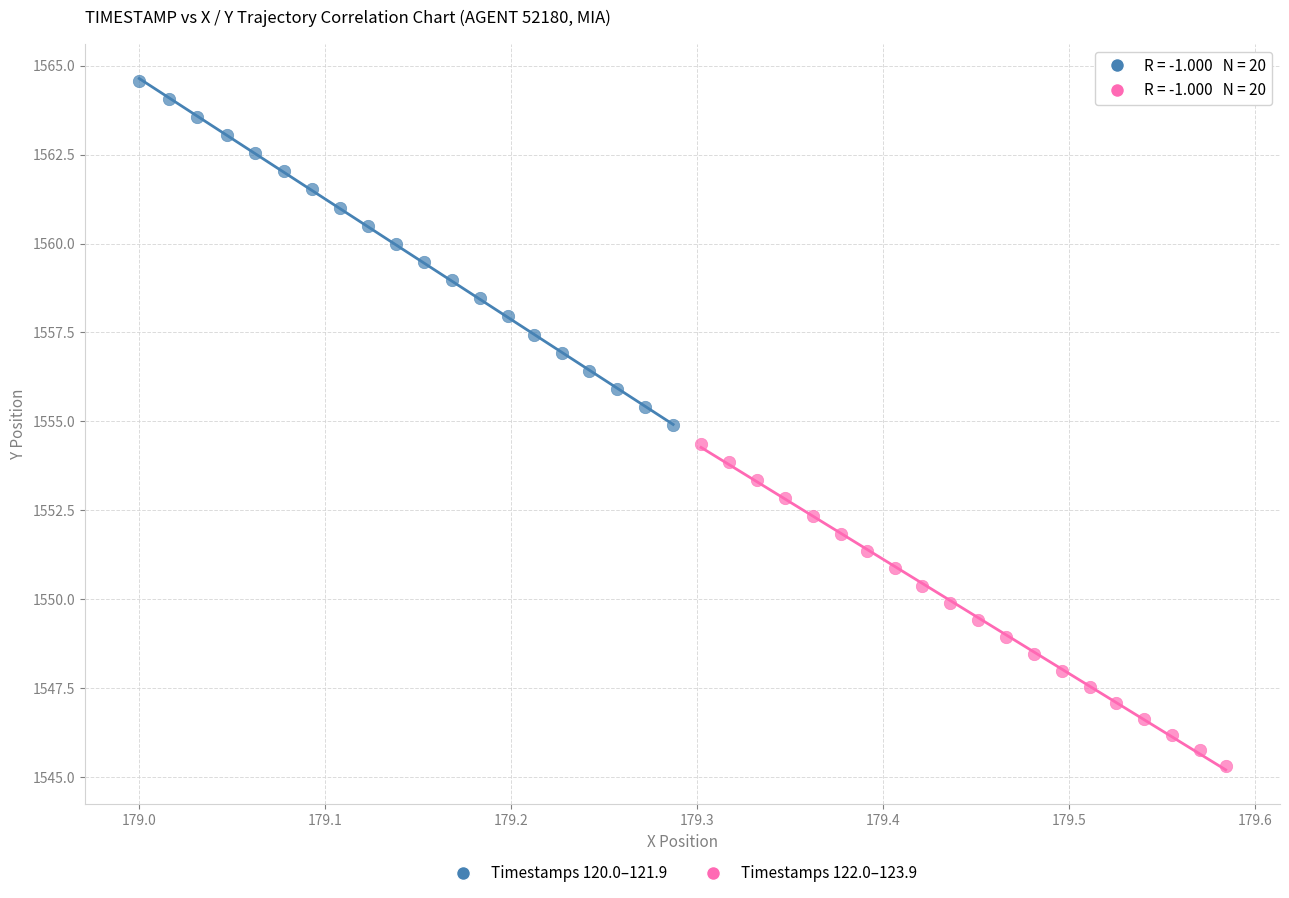

Which series reaches the minimum Y coordinate?

Timestamps 122.0–123.9